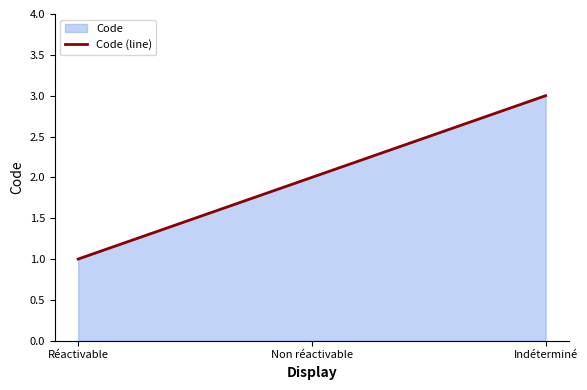

What is the ratio of the value at Indéterminé to the value at Non réactivable?

1.5